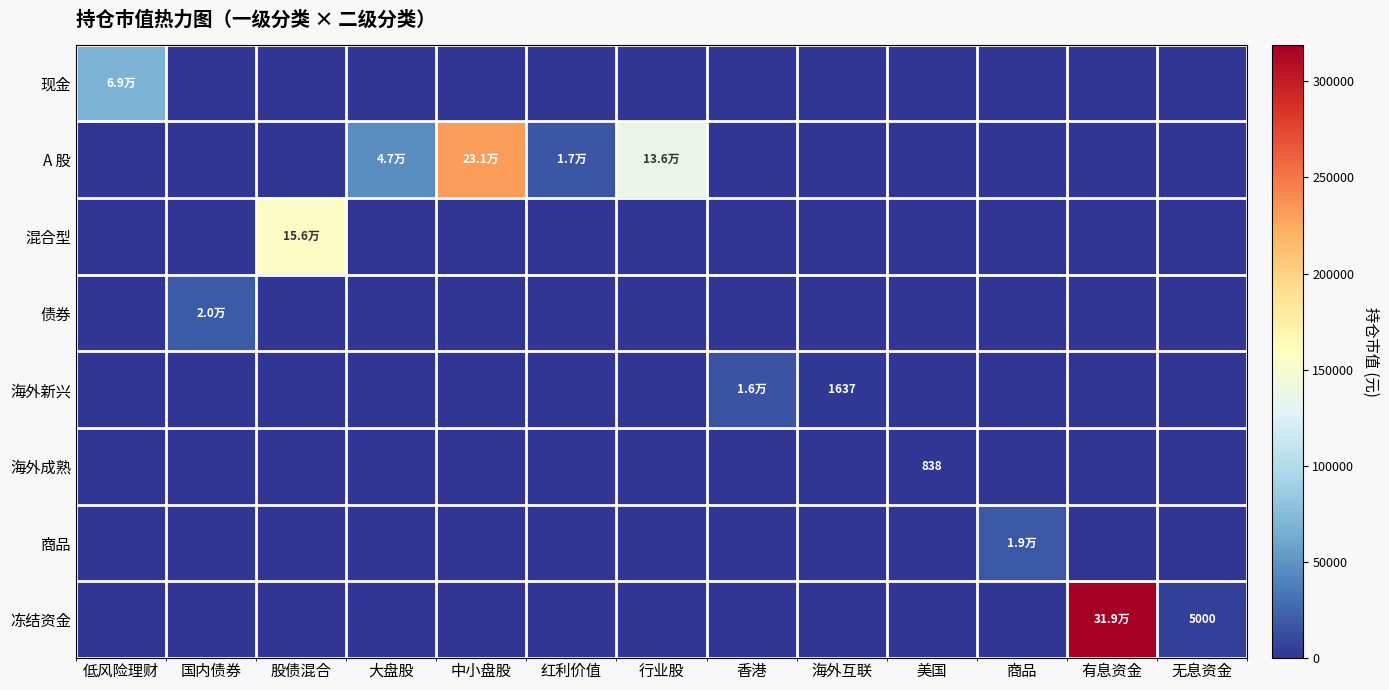

How many data points does each series have?

13